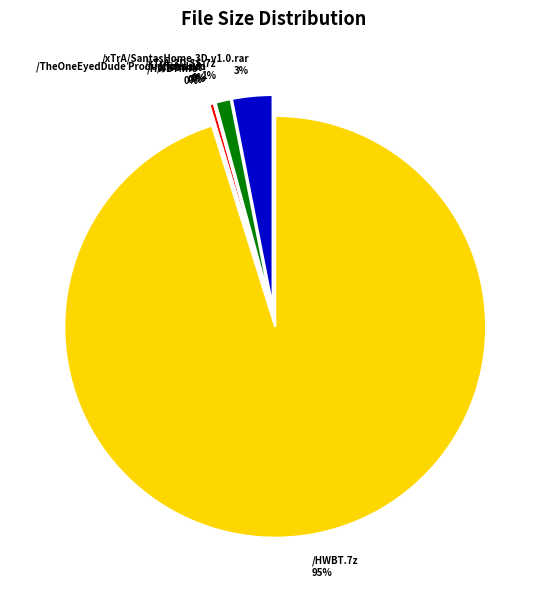

How much of the chart is everything except /xTrA/SantasHome.3D.v1.0.rar?

96.9%